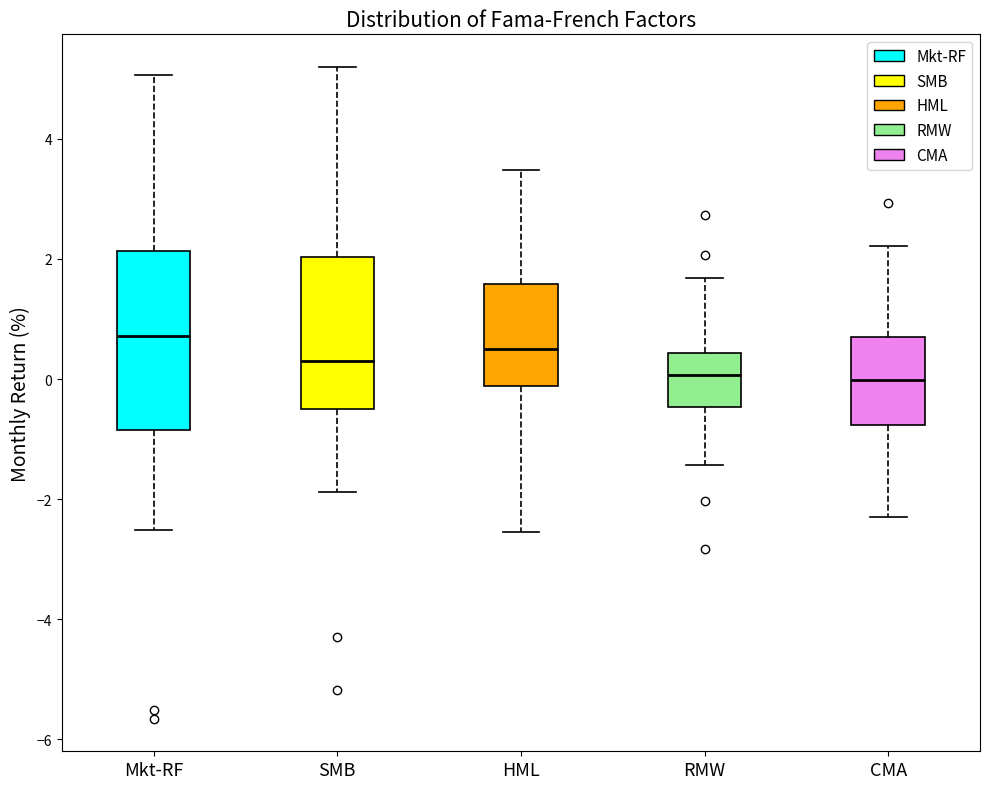

Reading left to right, read every box against the y-axis: the position of its median line, the range the box covers, and the ends of its whiskers. The values are not printed on the chart, so give them approximately, as read against the axis.

Mkt-RF: median 0.8, box -0.8 to 2.2, whiskers -2.6 to 5.0
SMB: median 0.4, box -0.4 to 2.0, whiskers -1.8 to 5.2
HML: median 0.6, box -0.2 to 1.6, whiskers -2.6 to 3.4
RMW: median 0.0, box -0.4 to 0.4, whiskers -1.4 to 1.6
CMA: median 0.0, box -0.8 to 0.8, whiskers -2.2 to 2.2